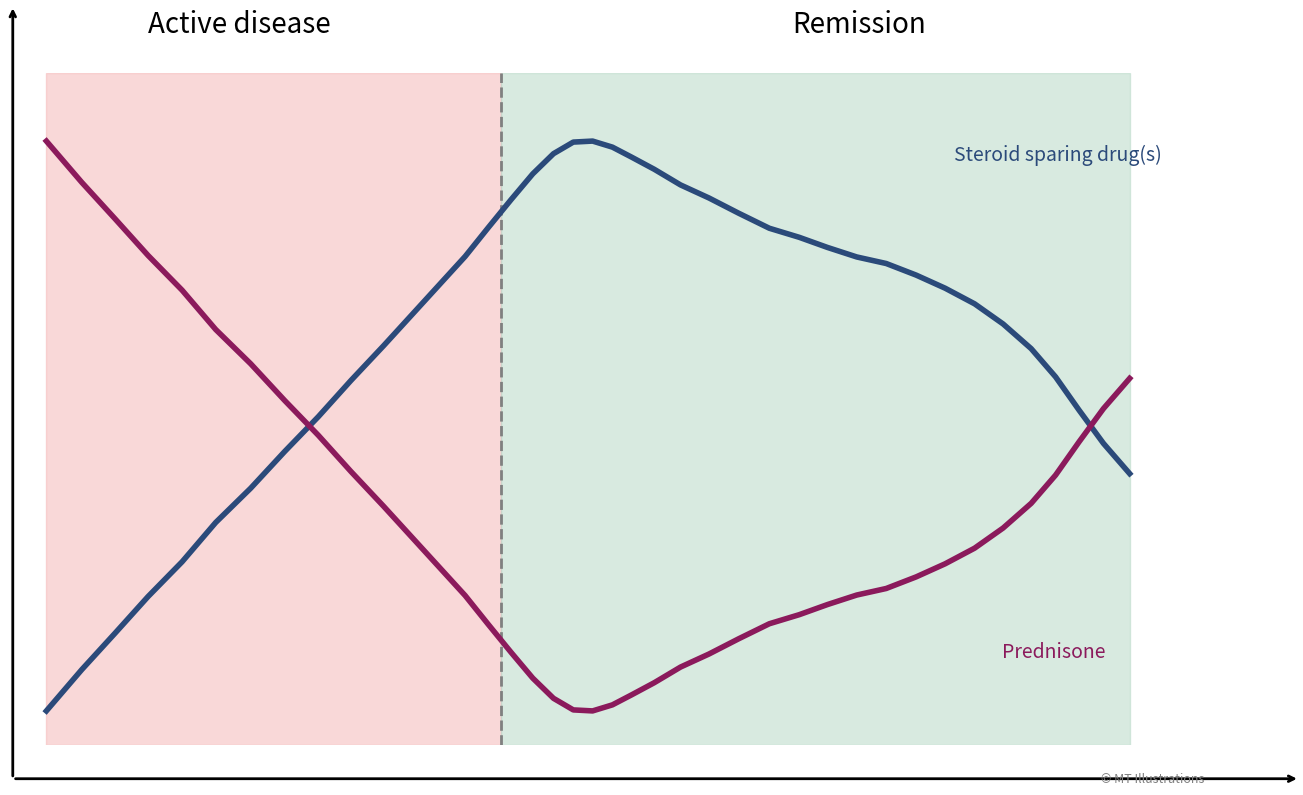

Which series has the widest spread of values?

Steroid sparing drug(s)